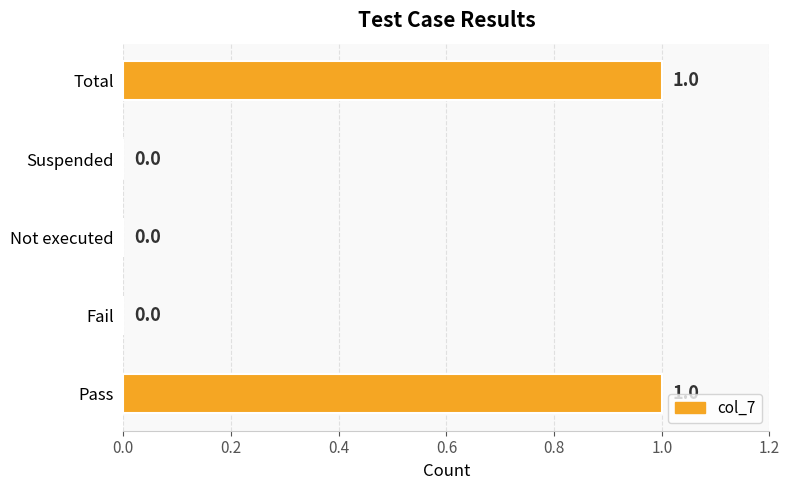

The value at Fail is 0. True or false?

True